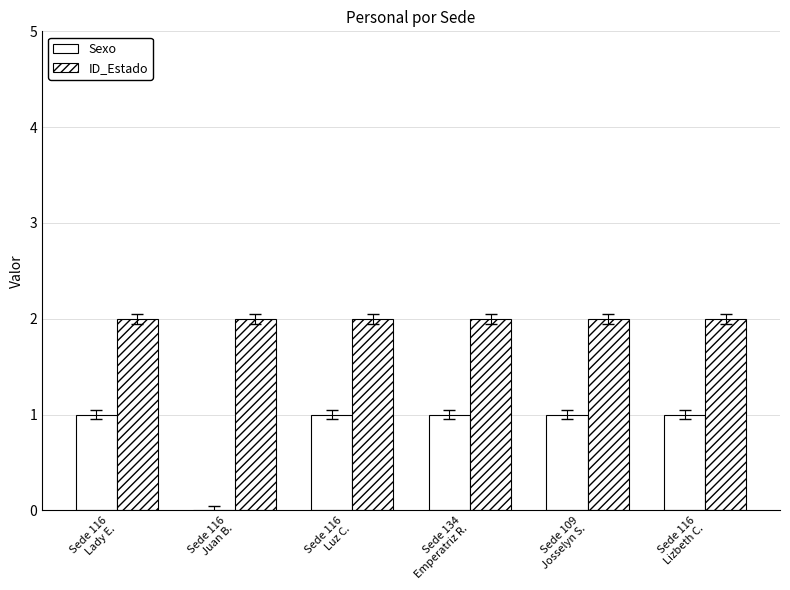

Is it true that Sexo equals 1 at Sede 109
Josselyn S.?

True